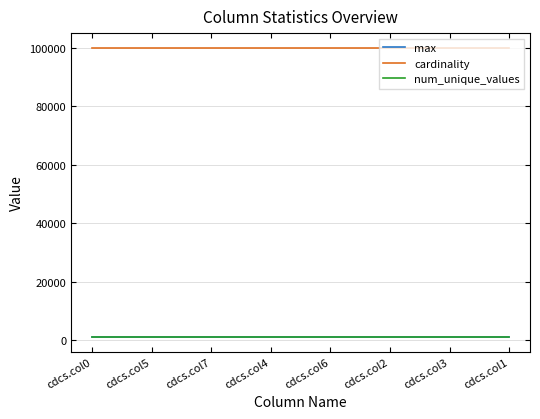

True or false: num_unique_values has a value of 1000 at cdcs.col0.

True